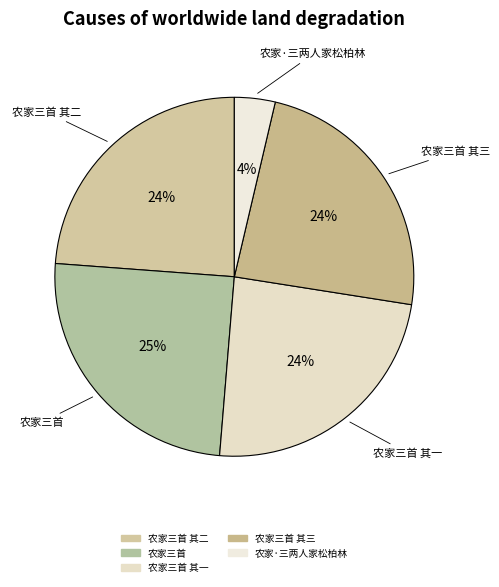

Count the number of slices in the pie.

5